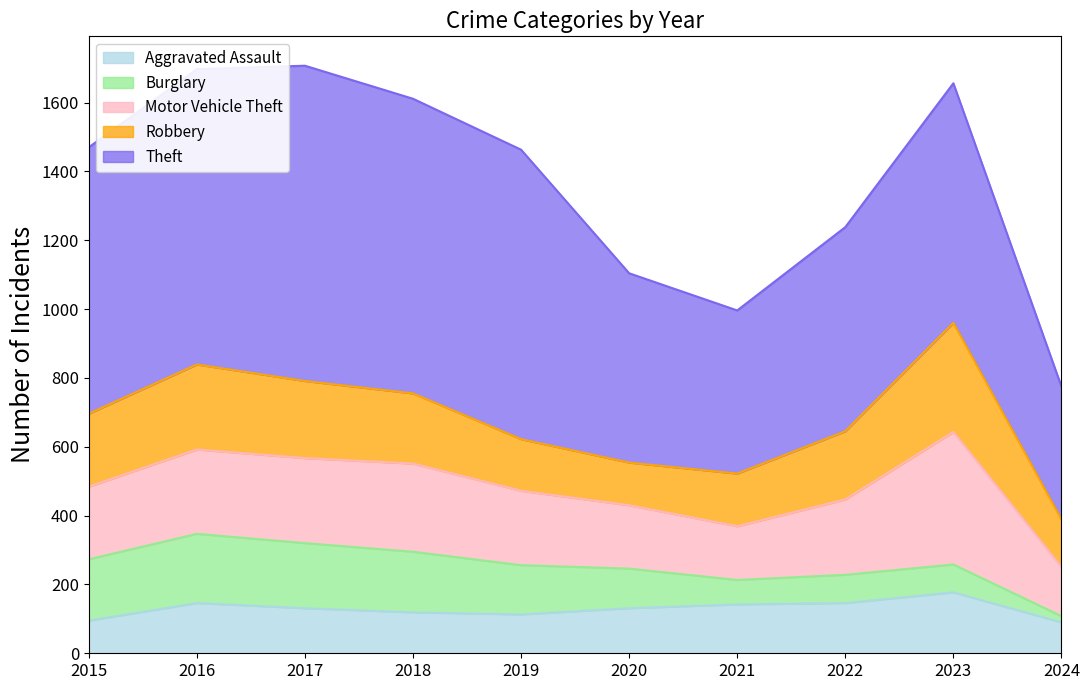

At 2016, list the series in order from smallest to largest.

Aggravated Assault, Burglary, Motor Vehicle Theft, Robbery, Theft